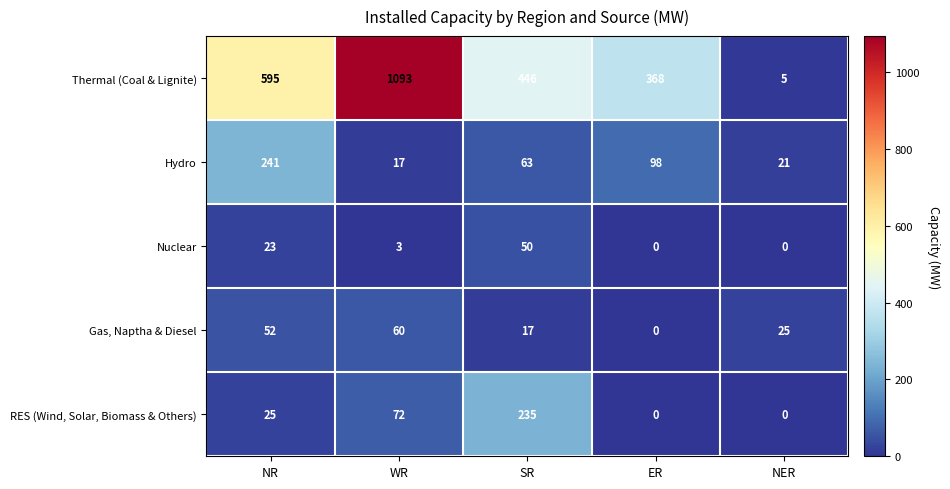

At which label is Thermal (Coal & Lignite) closest to 549?

NR